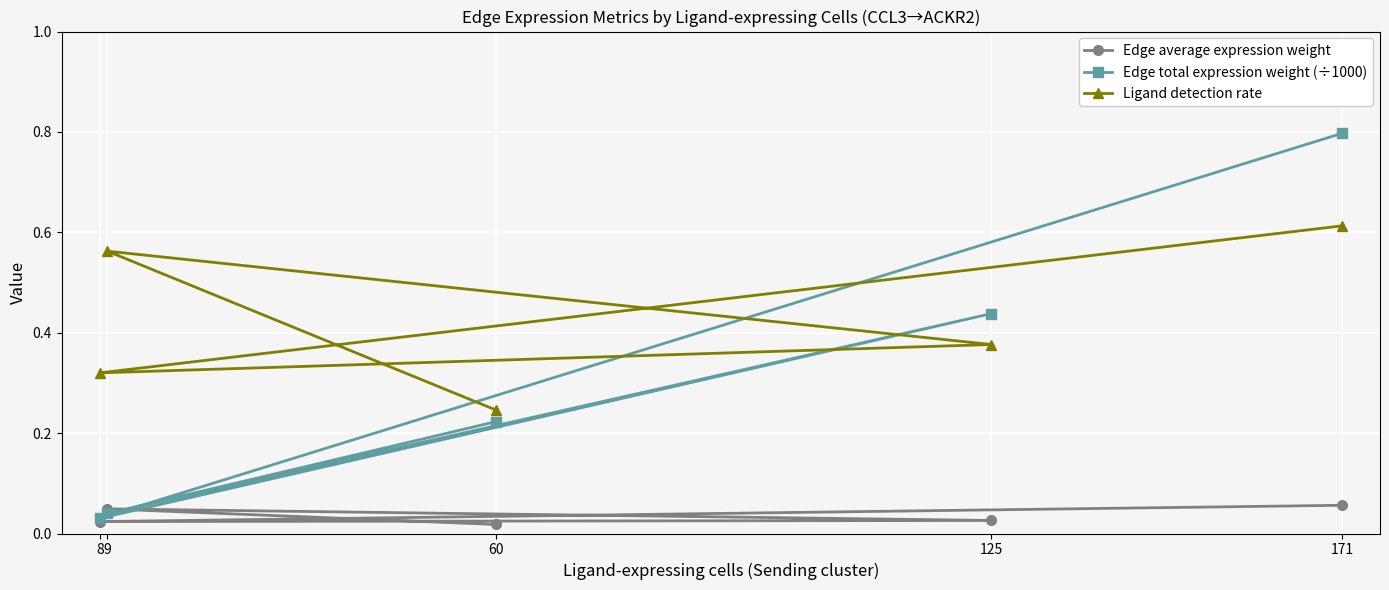

The Edge average expression weight series shows 0.1 at 9. True or false?

False